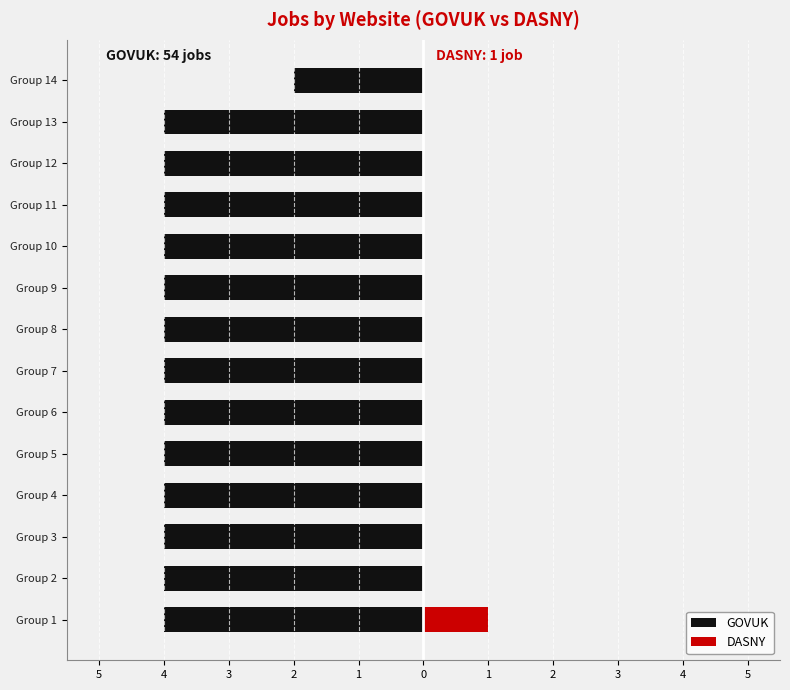

How many GOVUK values are between -4 and -3?

13